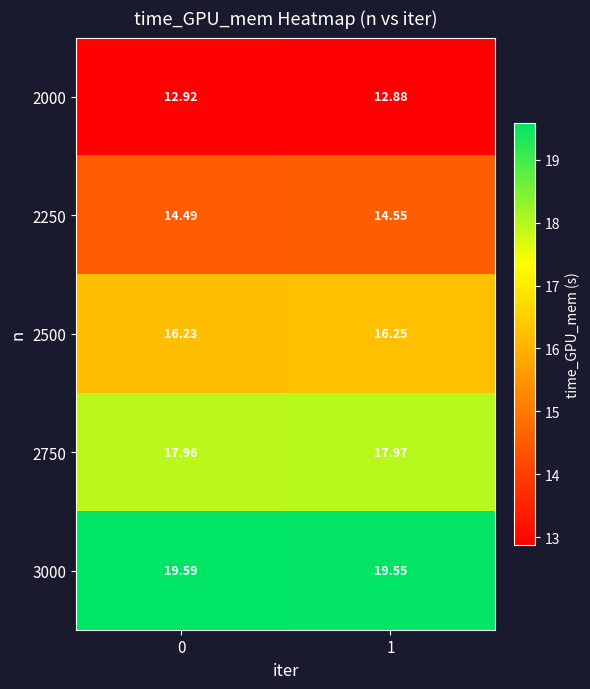

Rank the series by their maximum value, from lowest to highest.

2000, 2250, 2500, 2750, 3000